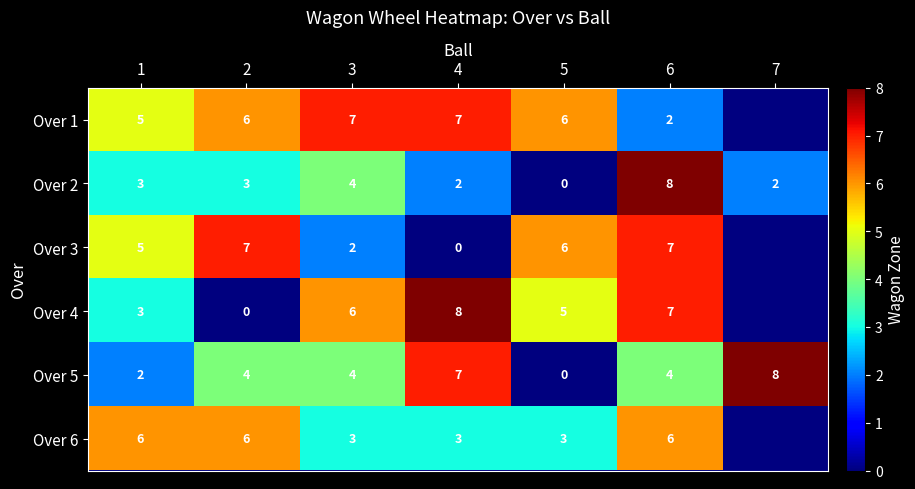

At which label does Over 2 reach its minimum?

5